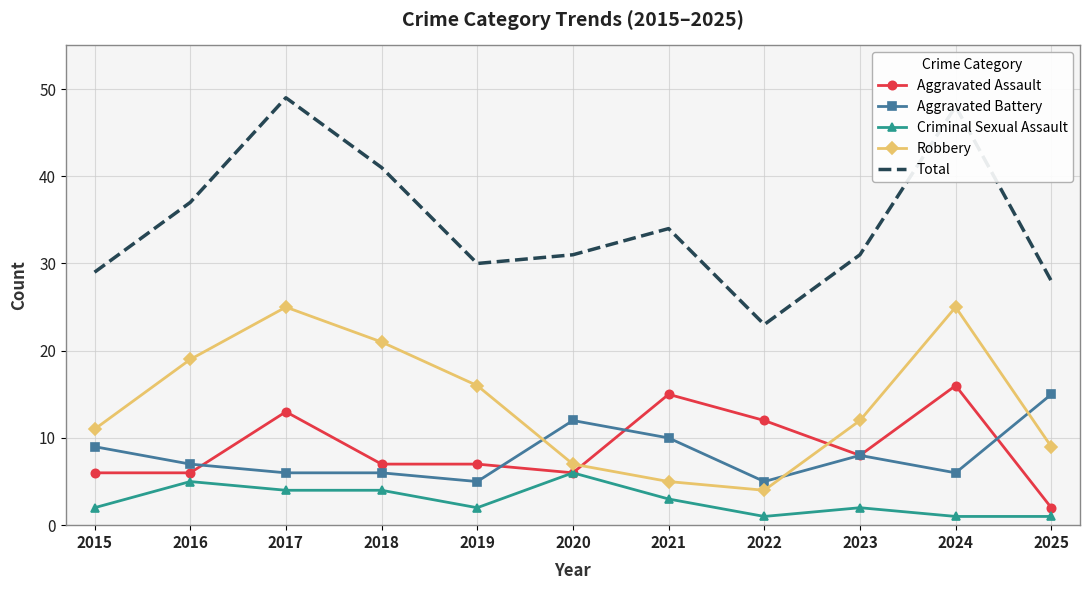

What is the average value of the Aggravated Battery series?

8